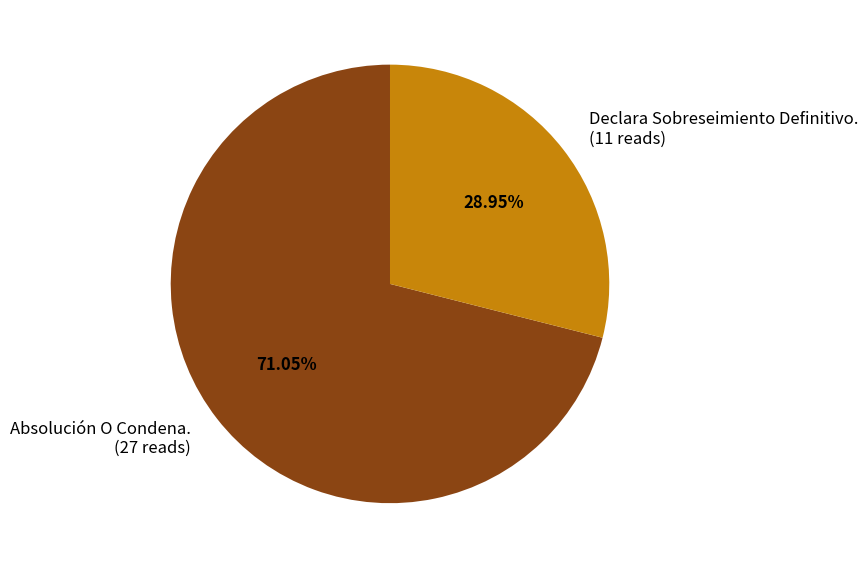

To the nearest percent, what percentage of the pie is Declara Sobreseimiento Definitivo.?

29%